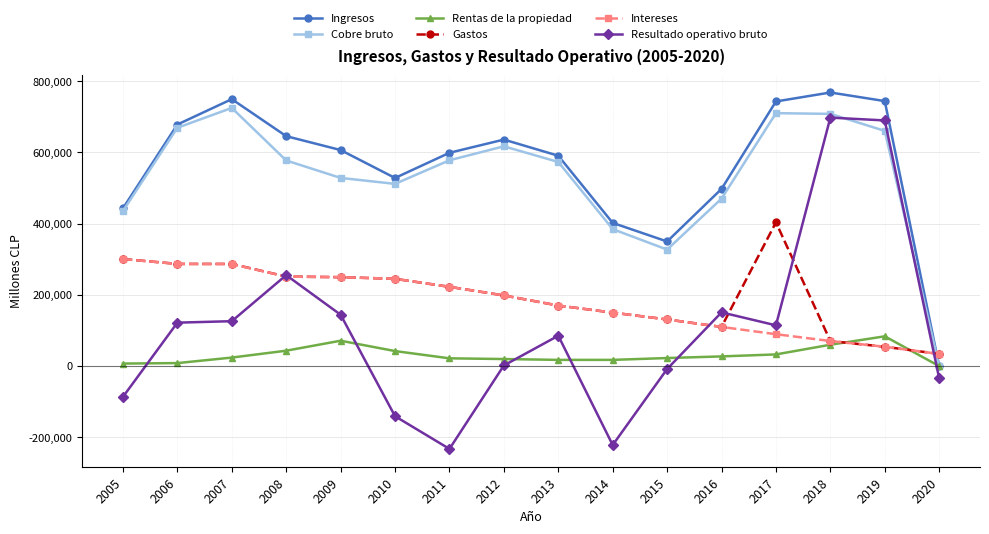

Is the value of Ingresos at 2016 greater than the value of Rentas de la propiedad at 2006?

Yes